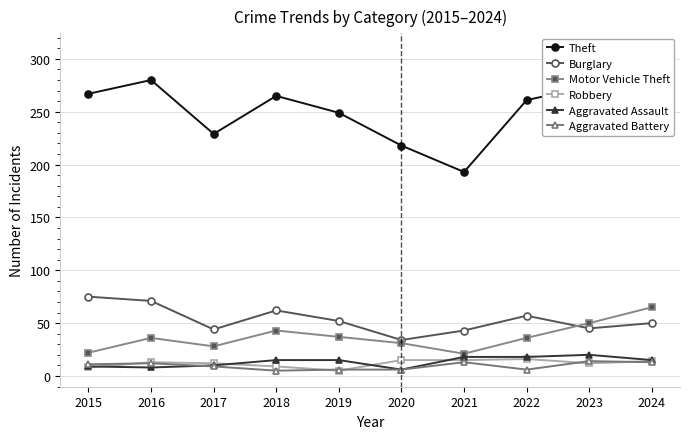

How many distinct data groups are displayed?

6